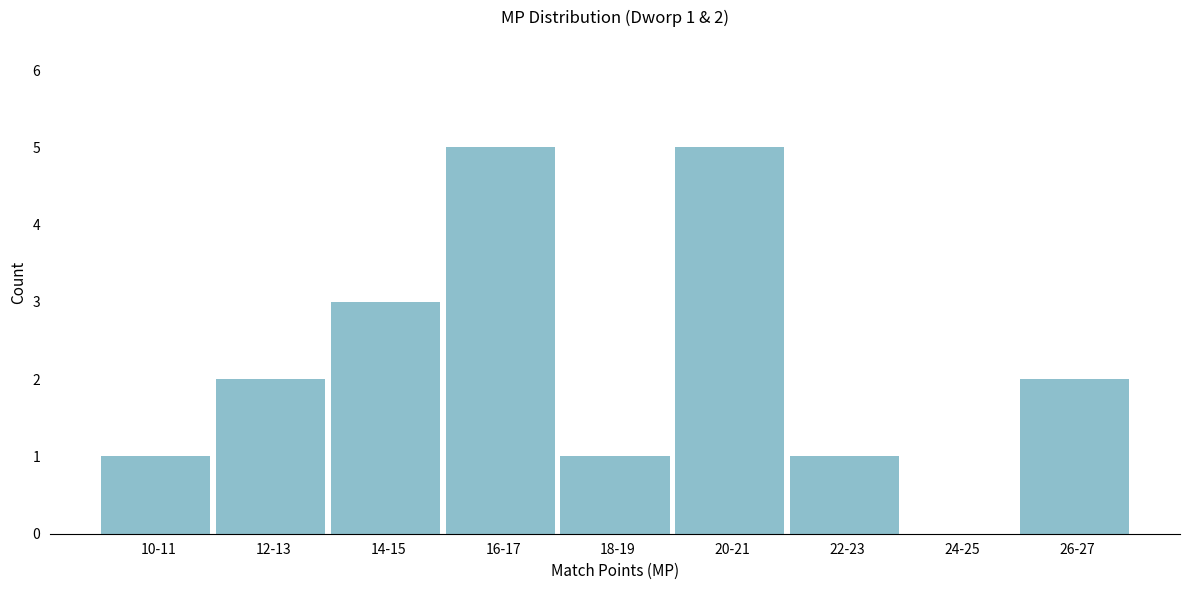

Reading left to right, transcribe all the data shown in this chart.

10-11=1	12-13=2	14-15=3	16-17=5	18-19=1	20-21=5	22-23=1	24-25=0	26-27=2